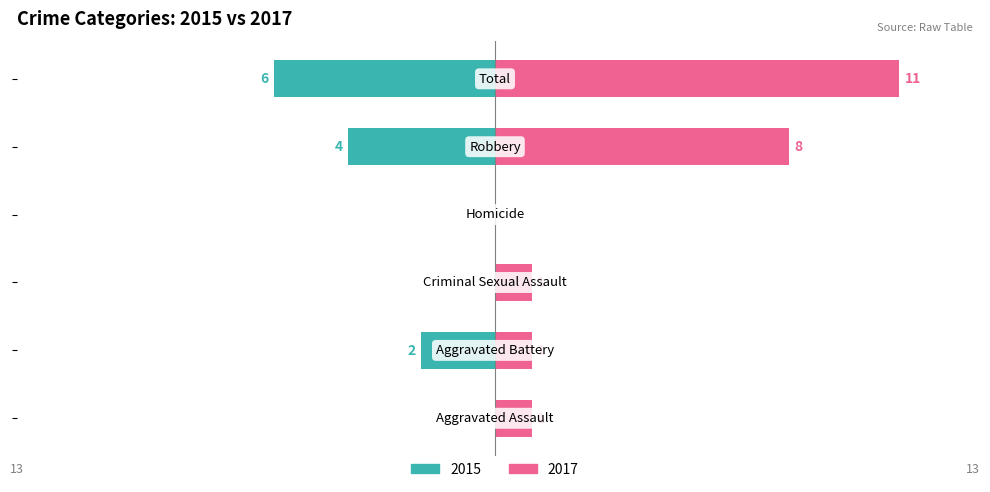

Between Homicide and Robbery, which series saw the biggest shift?

2017